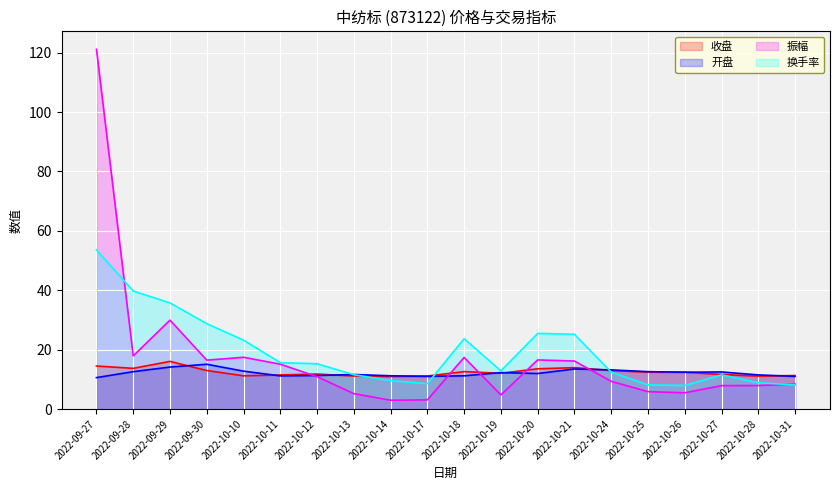

Where is the first local minimum for 收盘?

2022-09-28